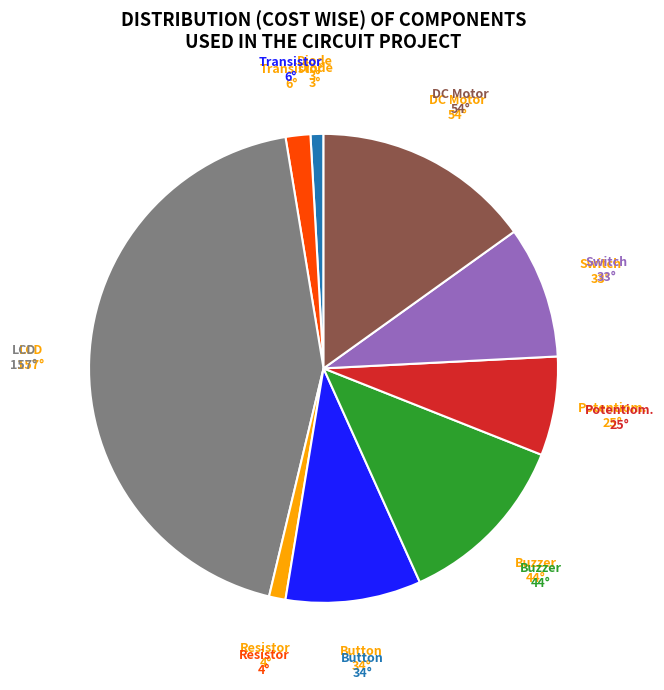

Does any single category account for the majority?

No